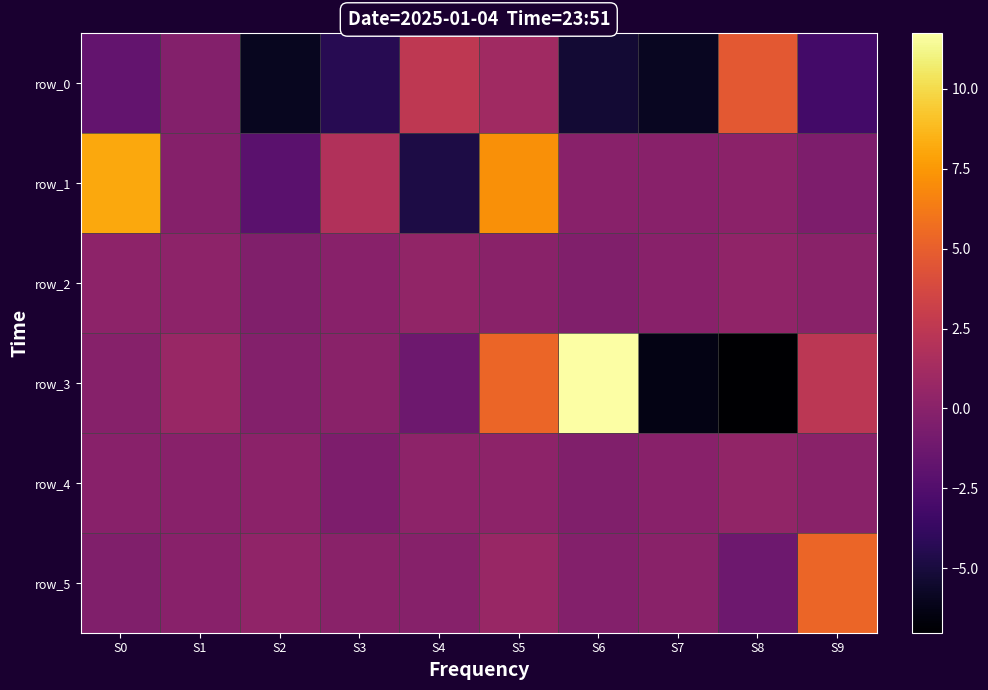

Reading left to right, list all the values displayed in this chart.

row_0: -1.7	-0.3	-6.0	-4.4	2.6	1.0	-5.3	-5.9	4.7	-3.1
row_1: 8.1	-0.2	-2.2	1.9	-4.8	7.2	0.0	0.0	0.1	-0.5
row_2: 0.2	0.2	-0.4	-0.1	0.5	0.0	-0.4	-0.0	0.4	0.1
row_3: -0.1	0.7	-0.3	0.1	-1.3	5.3	11.7	-6.3	-7.0	2.4
row_4: 0.0	0.0	0.1	-0.5	0.2	0.2	-0.4	-0.1	0.5	0.0
row_5: -0.4	-0.0	0.4	0.1	-0.1	0.7	-0.3	0.1	-1.3	5.3